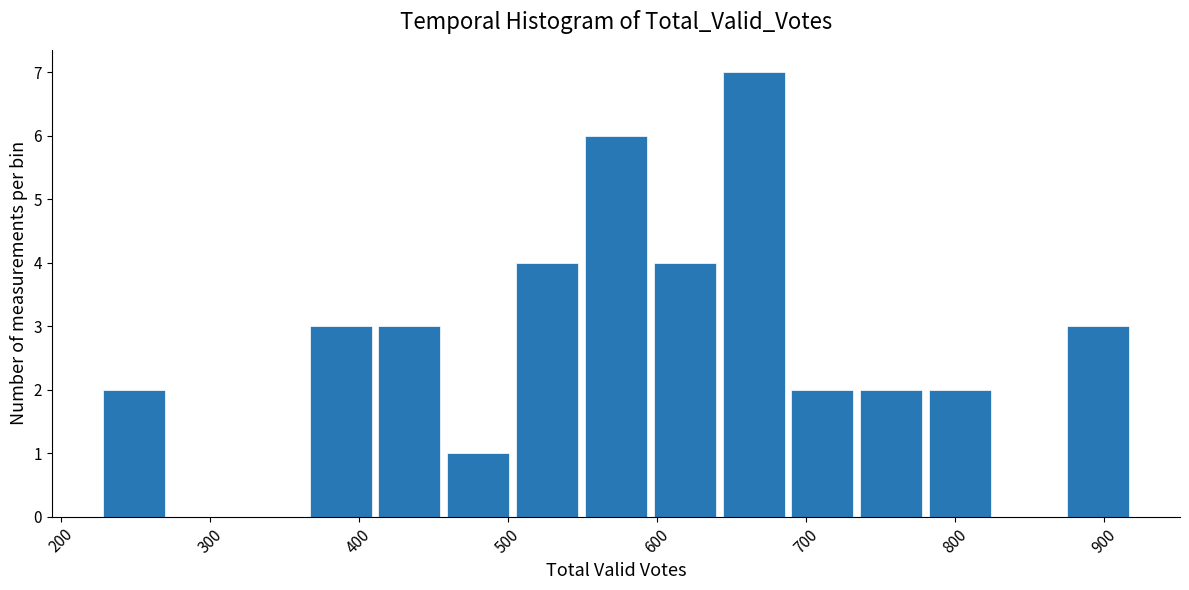

What is the height of the bar covering 600 to 640 on the x-axis? Neither the bar edges nor the heights are printed on the chart, so give them approximately, as read against the axes.

4